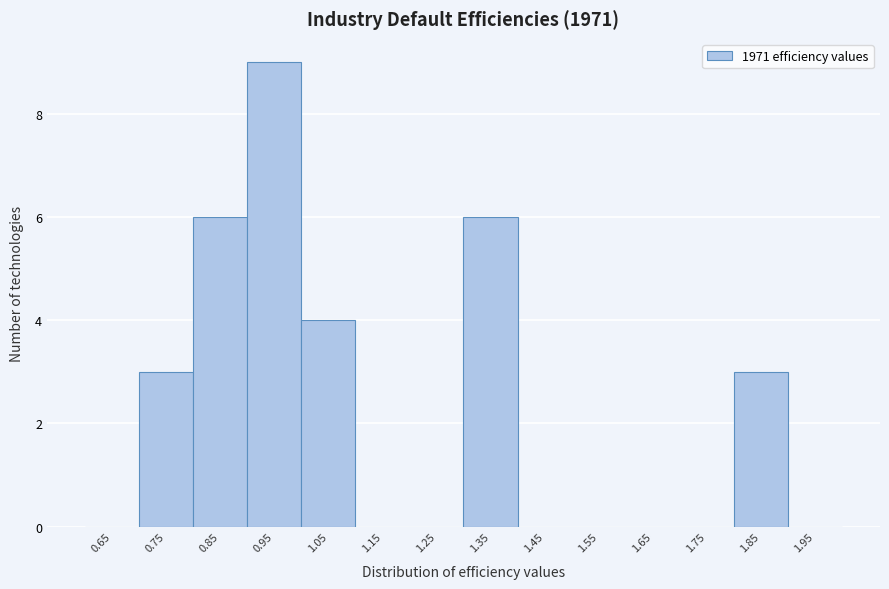

What is the height of the bar covering 1.8 to 1.9 on the x-axis? The values are not printed on the chart, so give them approximately, as read against the axis.

3